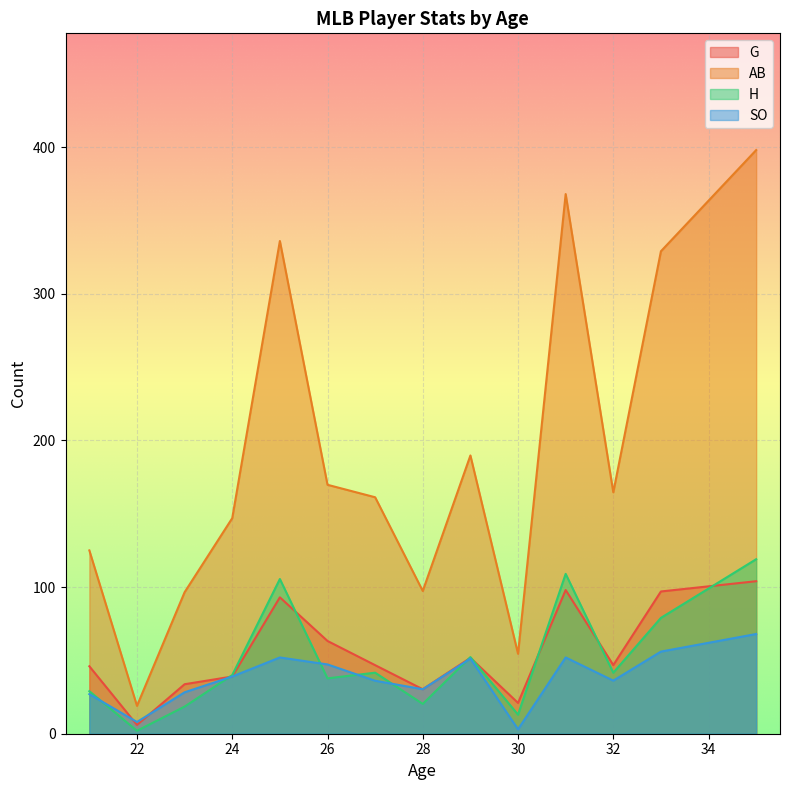

Rank the series at 28 from lowest to highest value.

H, G, SO, AB